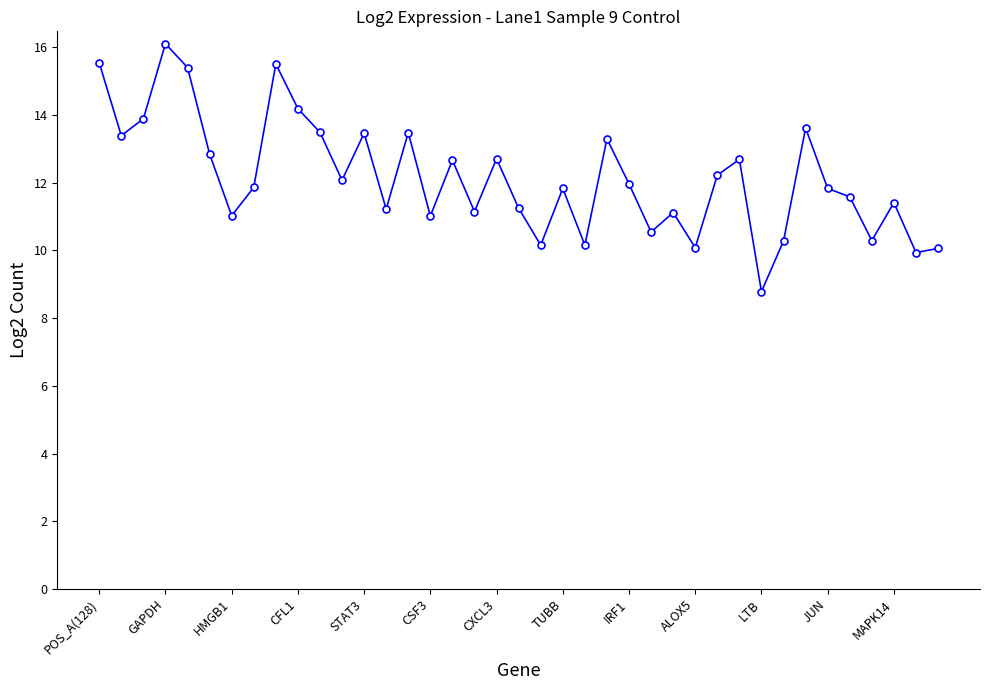

True or false: the data has more than 0 interior local peaks.

True